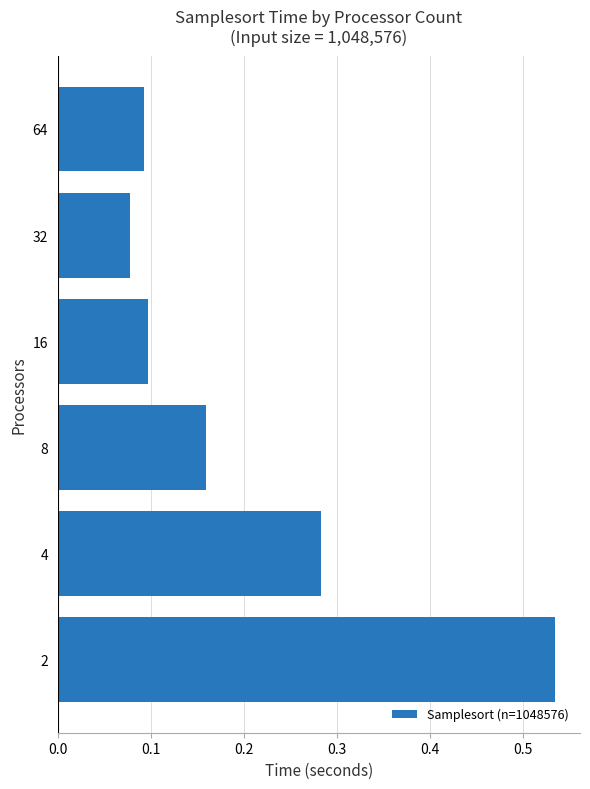

At which category does the chart reach its minimum across all series?

32